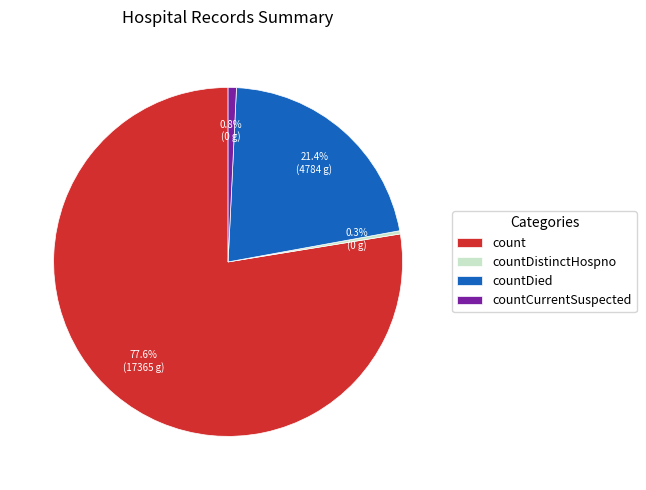

Is there a majority slice in this chart?

Yes